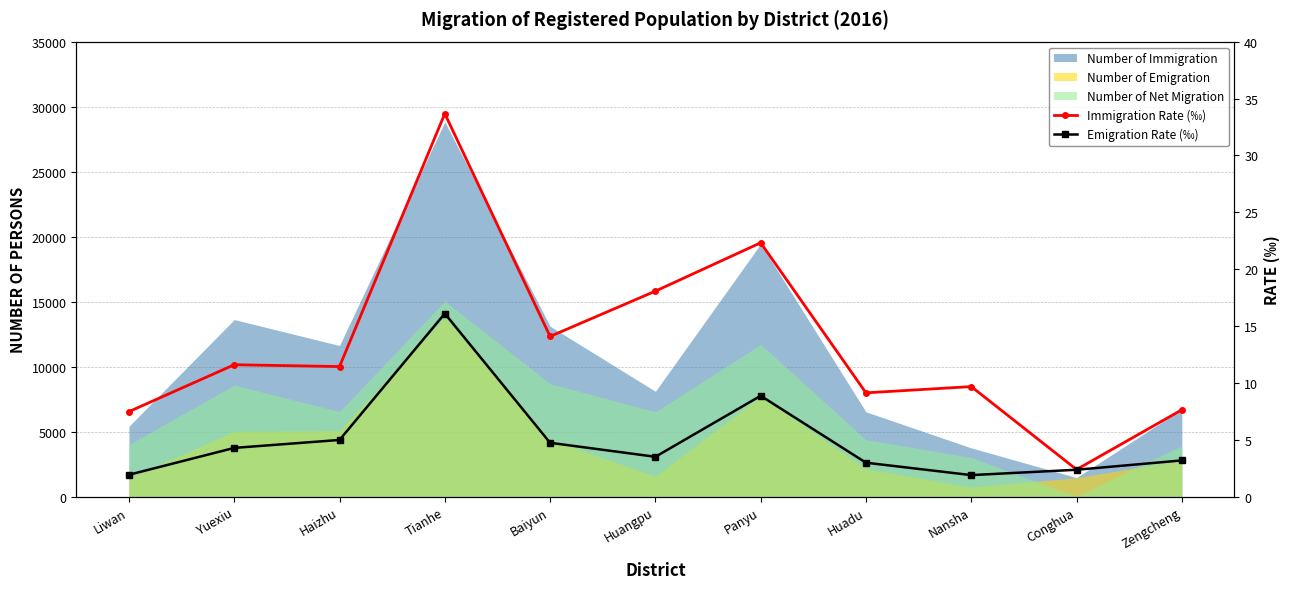

The value of Immigration Rate (‰) at Zengcheng is 7.6. True or false?

True